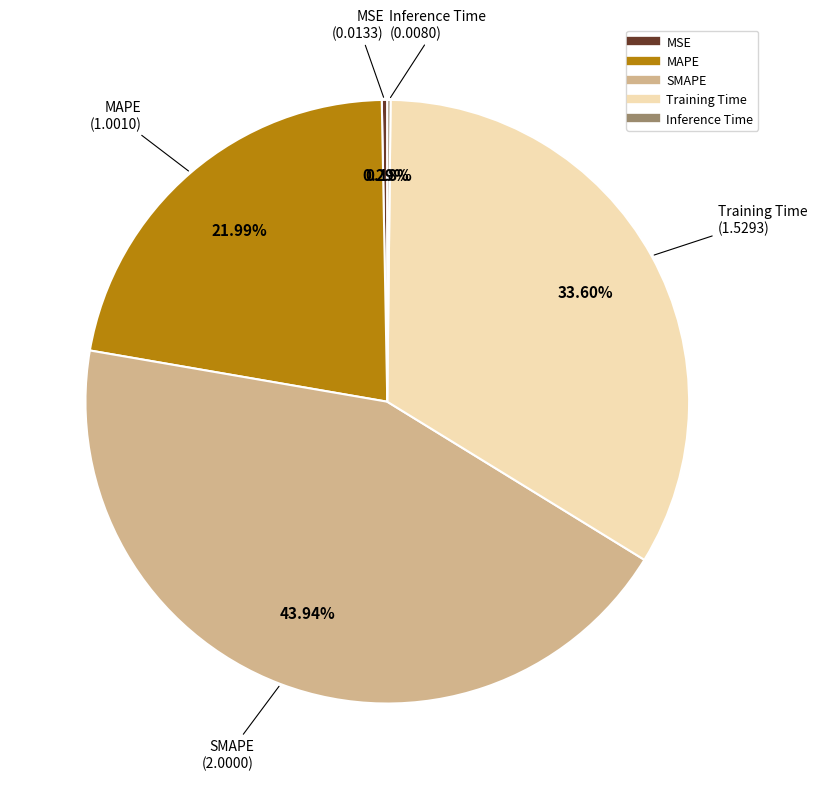

Does any single category account for the majority?

No